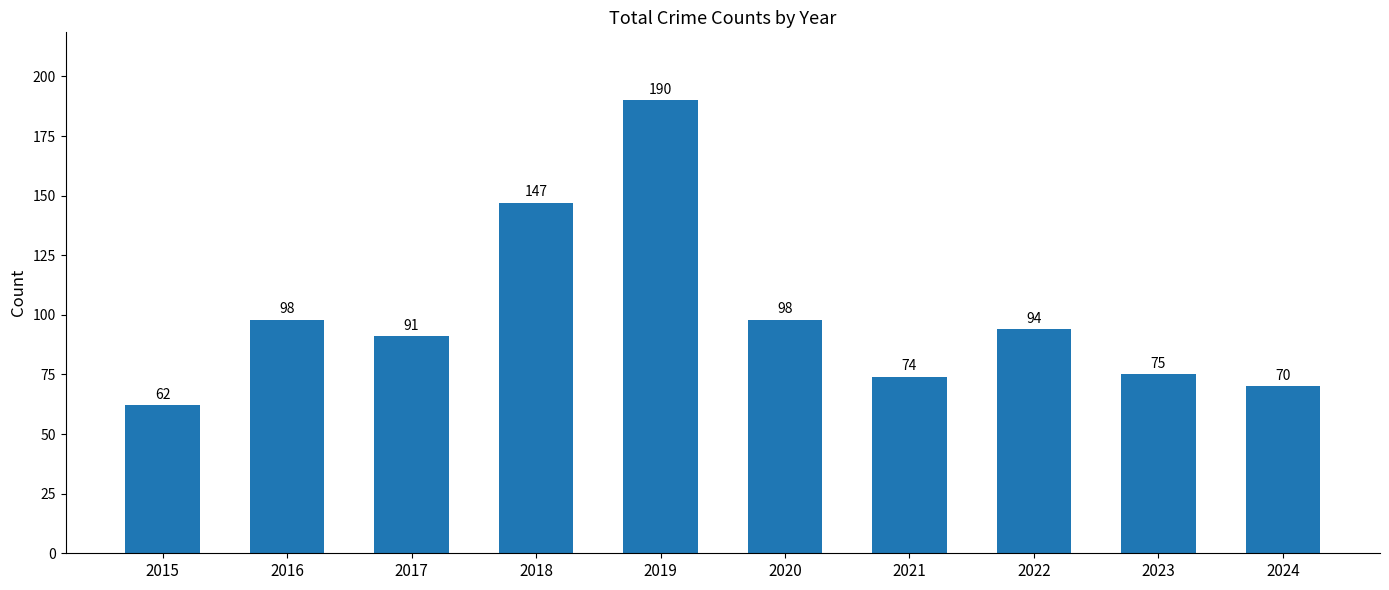

At which label does the data first exceed 94?

2016